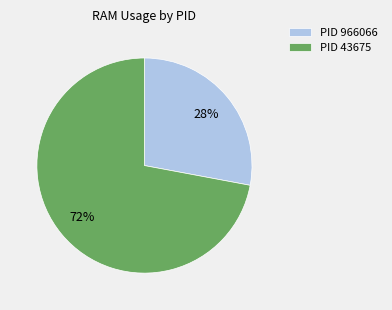

To the nearest percent, what percentage of the pie is PID 43675?

72%